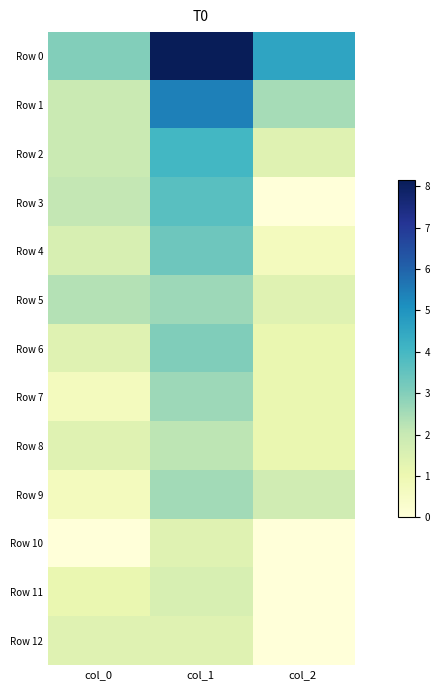

Reading left to right, list all the values displayed in this chart.

Row 0: col_0=3.0	col_1=8.2	col_2=4.6
Row 1: col_0=1.9	col_1=5.4	col_2=2.5
Row 2: col_0=1.9	col_1=4.0	col_2=1.4
Row 3: col_0=2.1	col_1=3.7	col_2=0.0
Row 4: col_0=1.6	col_1=3.3	col_2=0.7
Row 5: col_0=2.3	col_1=2.6	col_2=1.4
Row 6: col_0=1.4	col_1=3.0	col_2=1.1
Row 7: col_0=0.7	col_1=2.6	col_2=1.1
Row 8: col_0=1.4	col_1=2.2	col_2=1.1
Row 9: col_0=0.7	col_1=2.6	col_2=1.8
Row 10: col_0=0.0	col_1=1.4	col_2=0.0
Row 11: col_0=1.1	col_1=1.6	col_2=0.0
Row 12: col_0=1.4	col_1=1.4	col_2=0.0